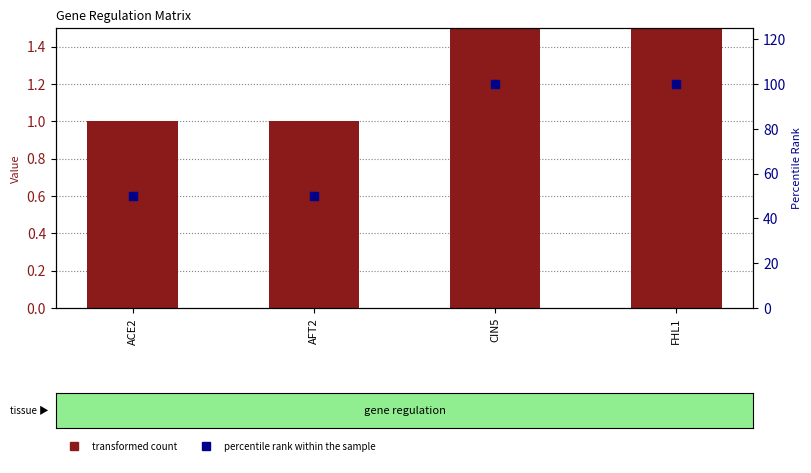

Which series reaches the maximum Y coordinate?

percentile rank within the sample